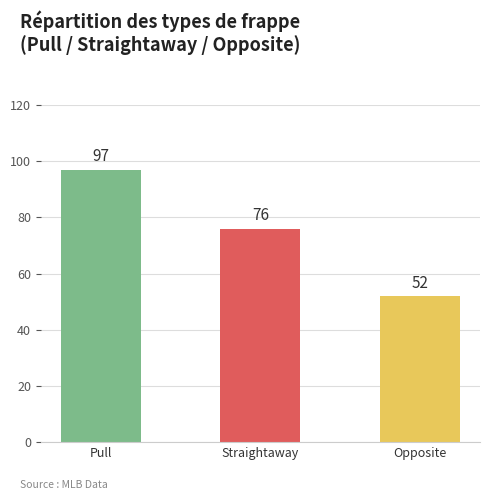

What is the ratio of the value at Pull to the value at Opposite?

1.9